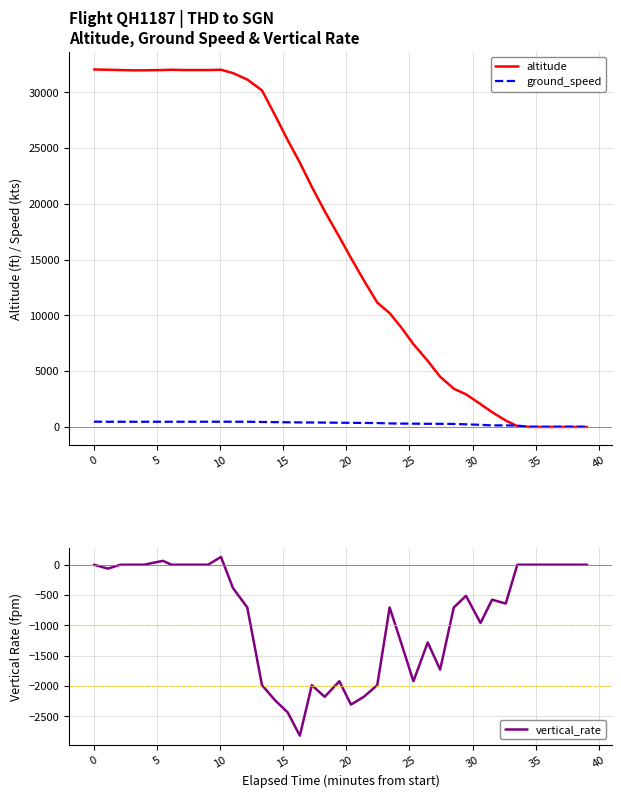

What is the difference between the second highest and minimum values in the altitude series?

32025